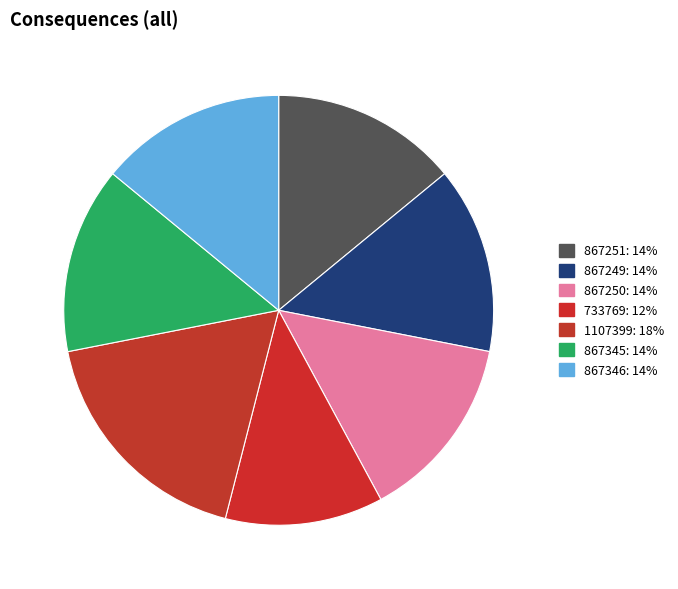

Which category has the biggest portion of the pie?

1107399